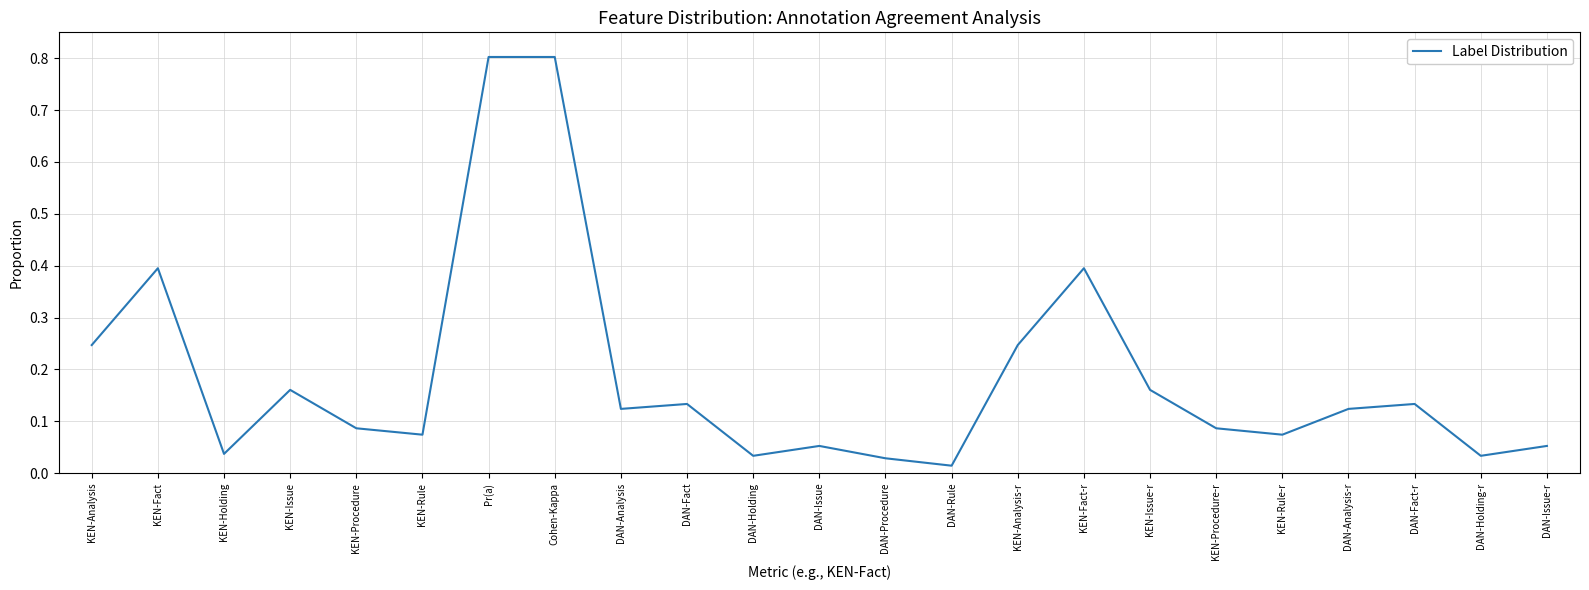

How many lines are shown in the chart?

1